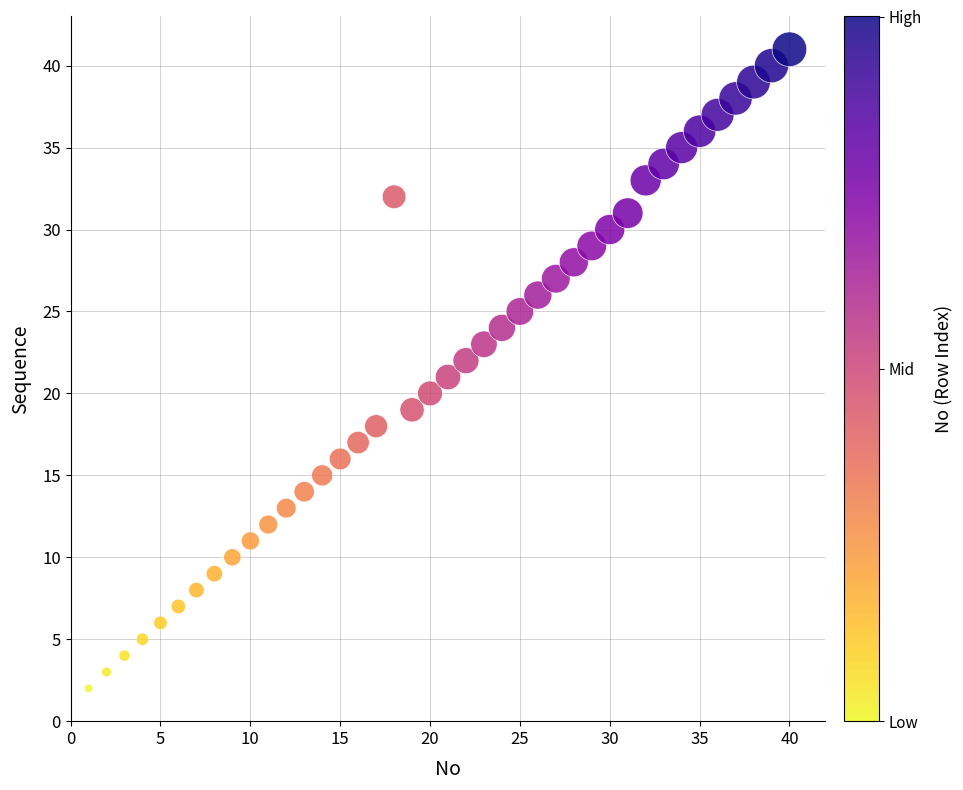

What is the range of X values (max minus min)?

39